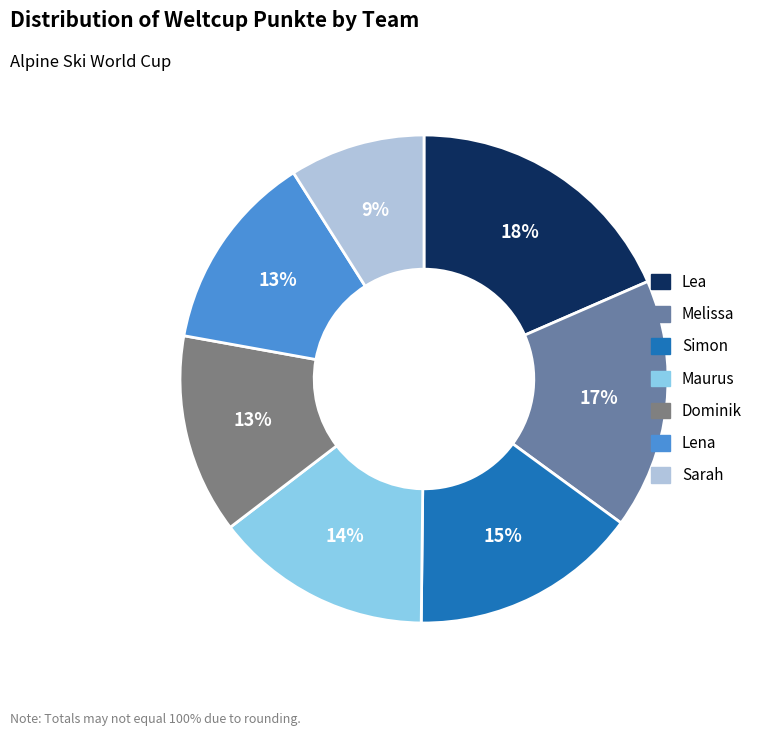

To the nearest percent, what percentage of the pie is Lea?

18%